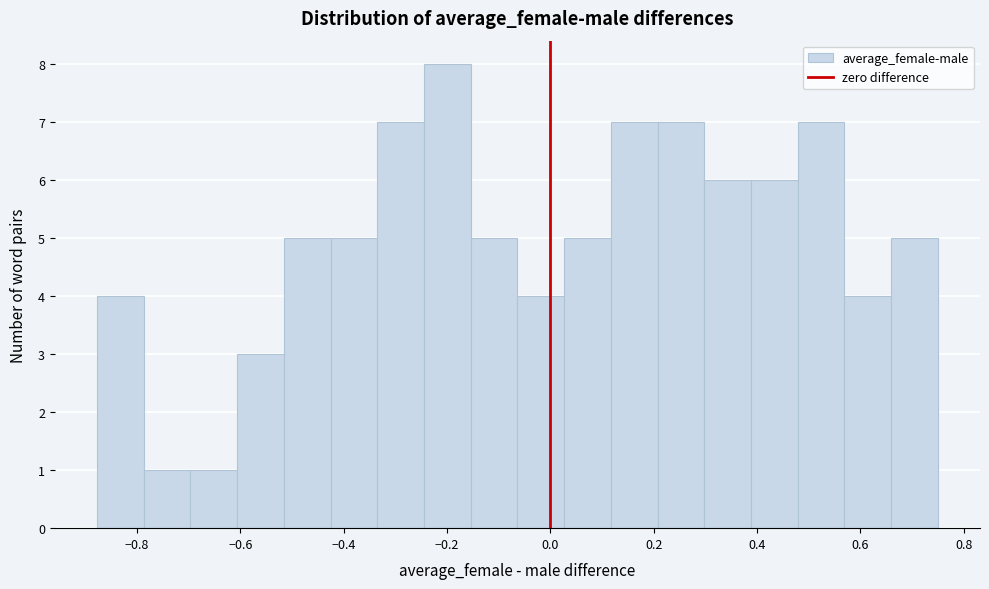

What is the height of the bar covering -0.24 to -0.16 on the x-axis? Neither the bar edges nor the heights are printed on the chart, so give them approximately, as read against the axes.

8